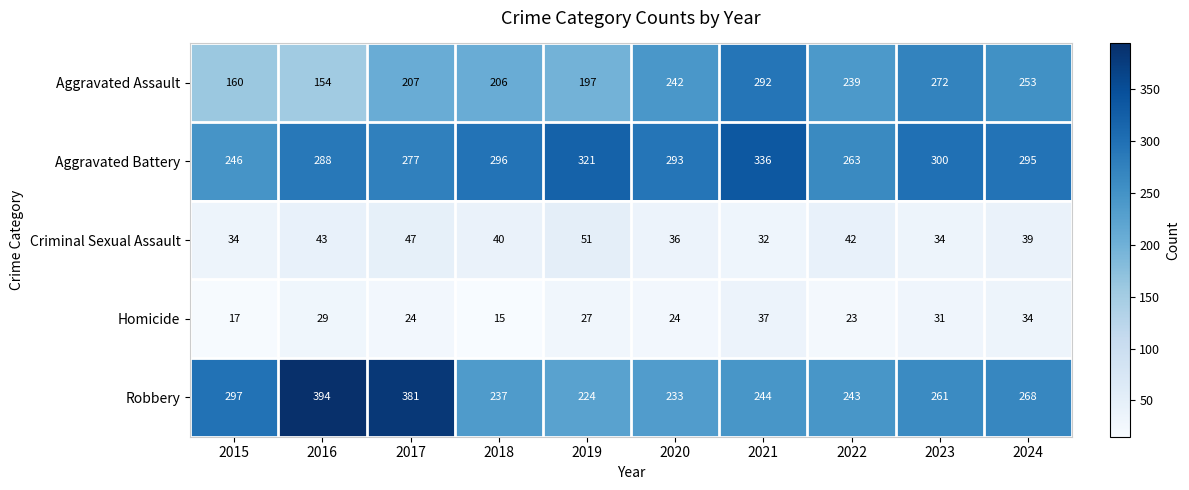

What is the difference between the highest and lowest values at 2017?

357